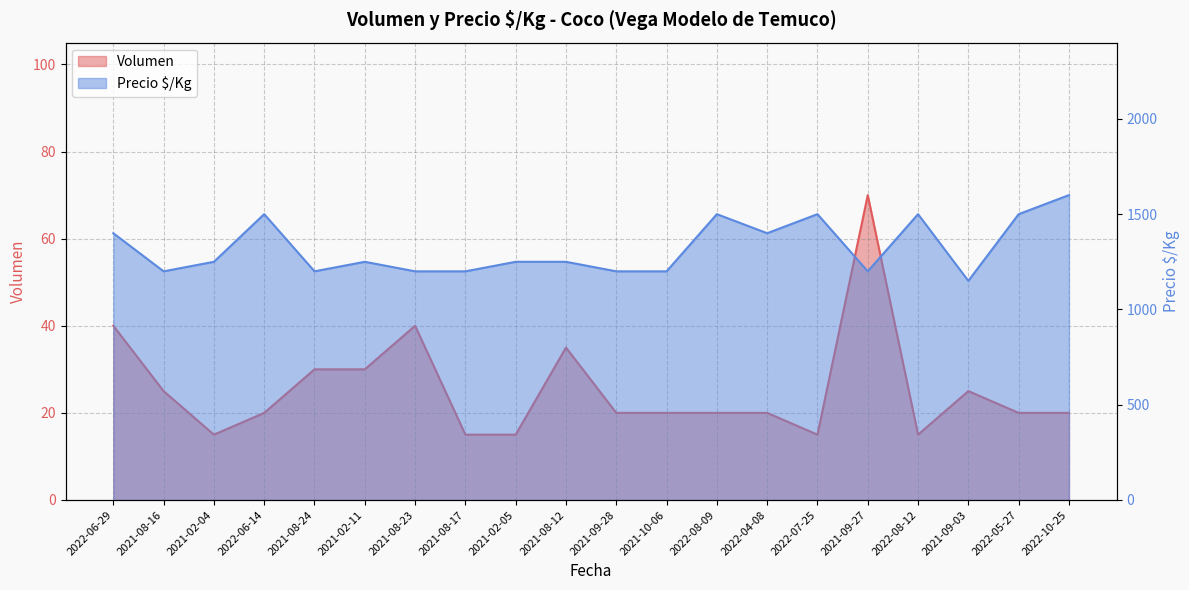

Between 2022-05-27 and 2021-09-28, which is larger?

2022-05-27